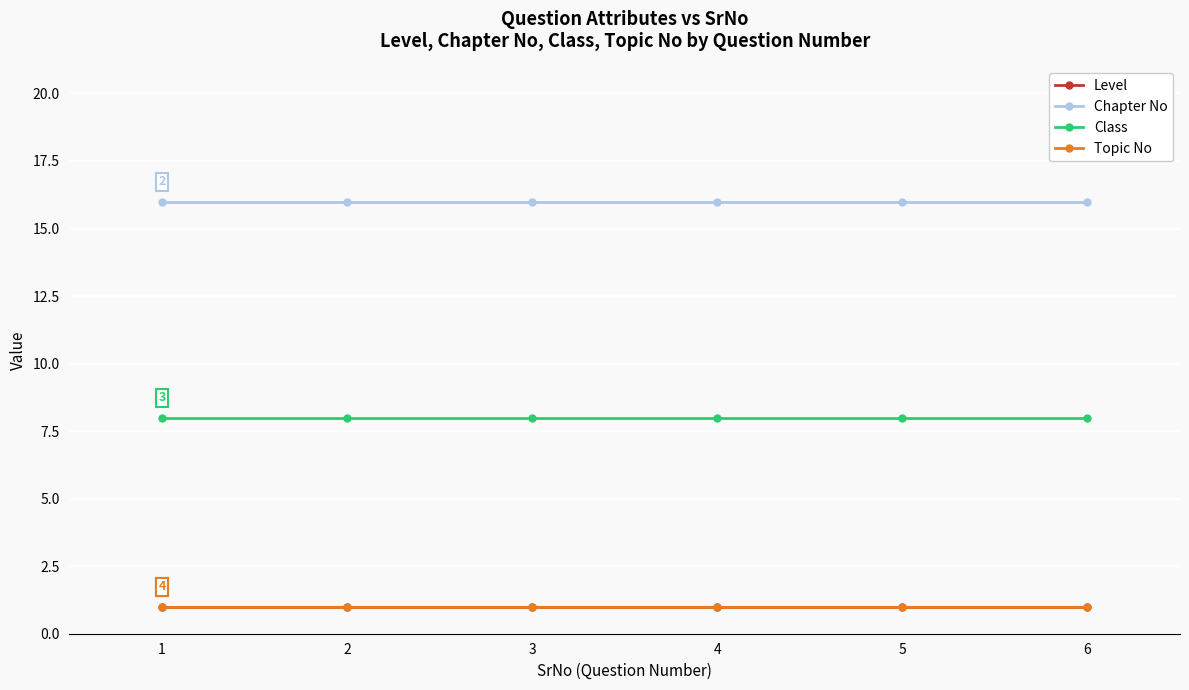

Between 1 and 2, which is larger?

1